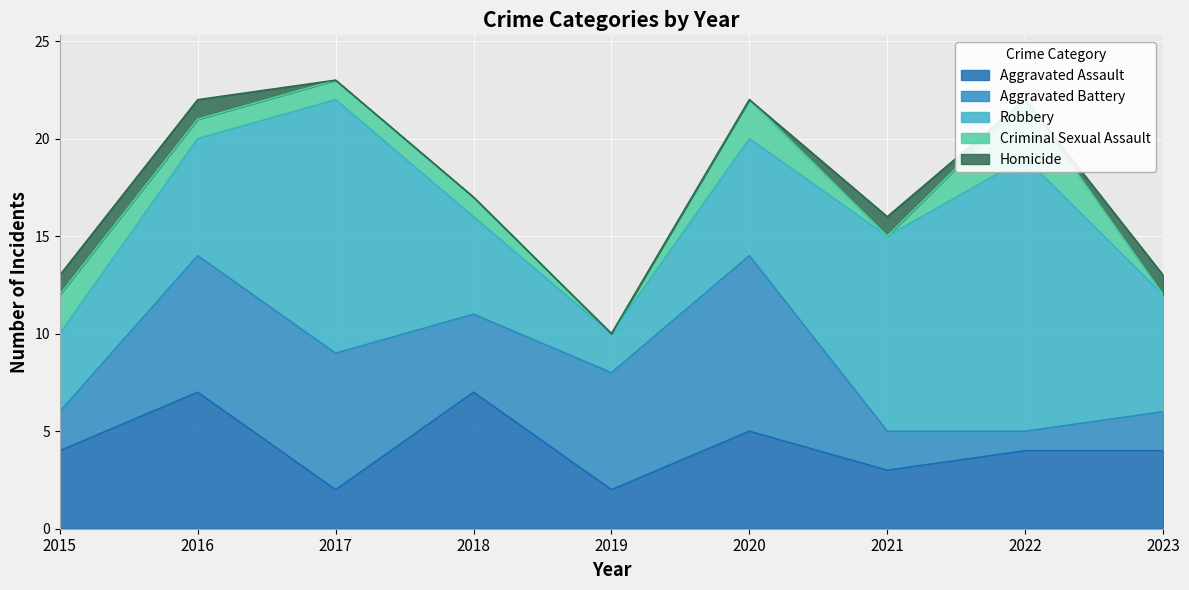

In Robbery, how many points are lower than both neighbors (excluding endpoints)?

1